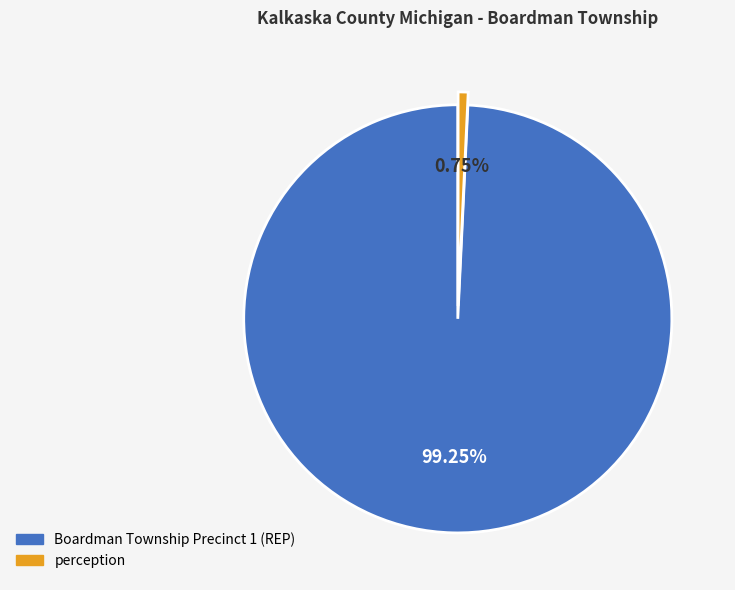

Rank the categories by value from highest to lowest.

Boardman Township Precinct 1 (REP), perception